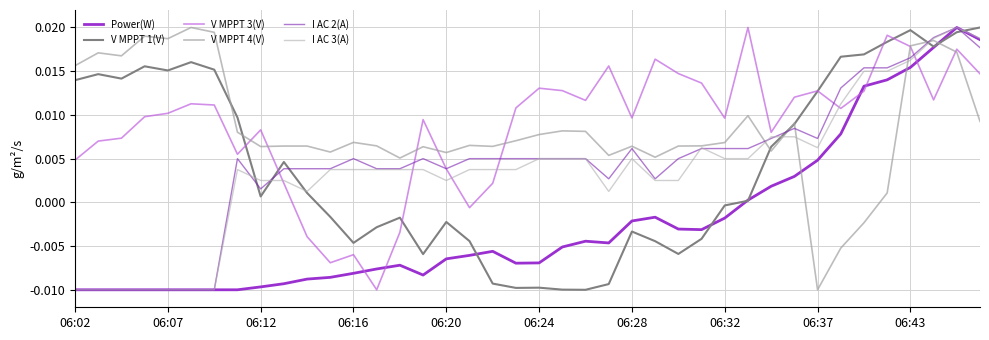

Does the chart display data point markers on the line(s)?

No